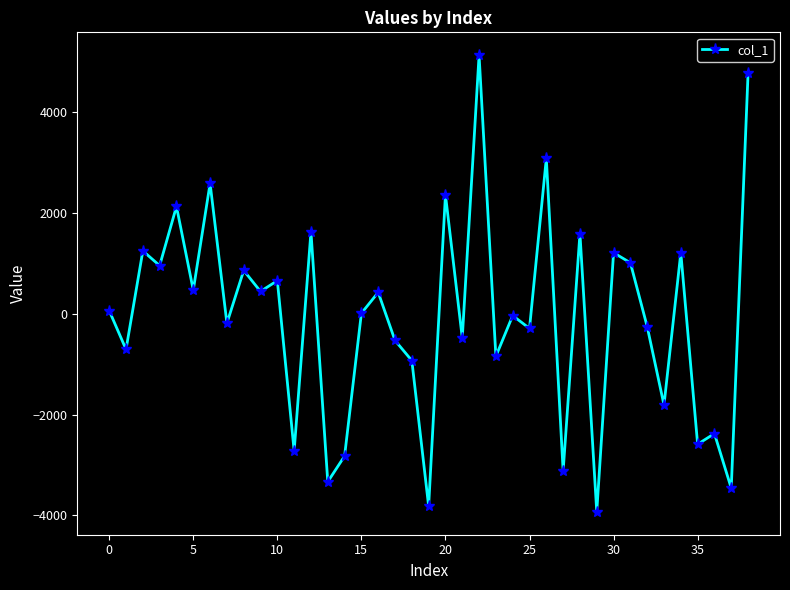

What is the minimum value shown in the chart?

-3931.7